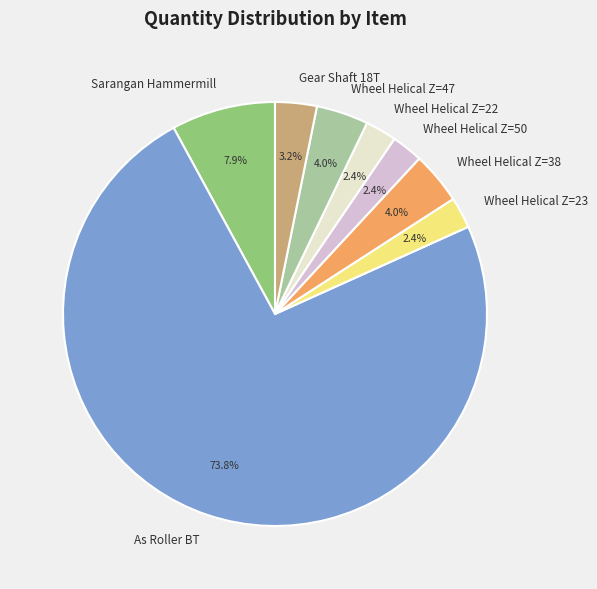

Does As Roller BT account for over 50% of the chart?

Yes